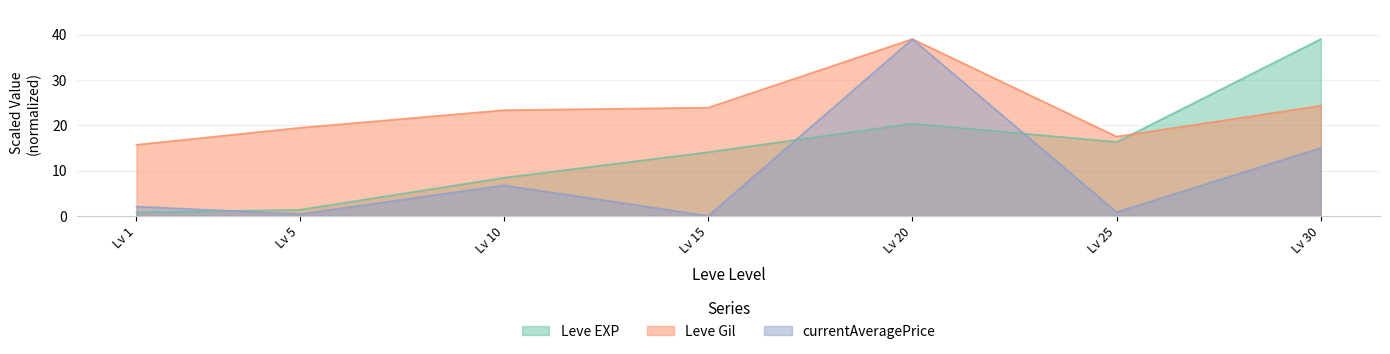

Read the Leve Gil value at Lv 30.

24.3